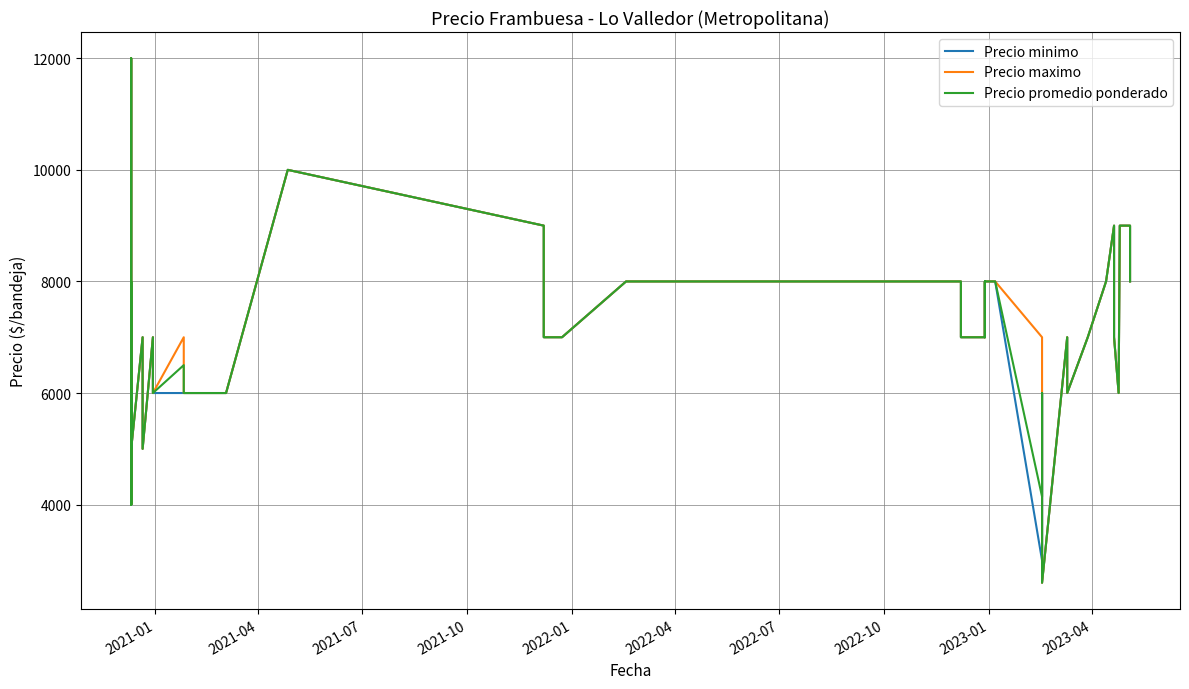

Is the value of Precio promedio ponderado at 37 greater than the value of Precio minimo at 22?

Yes